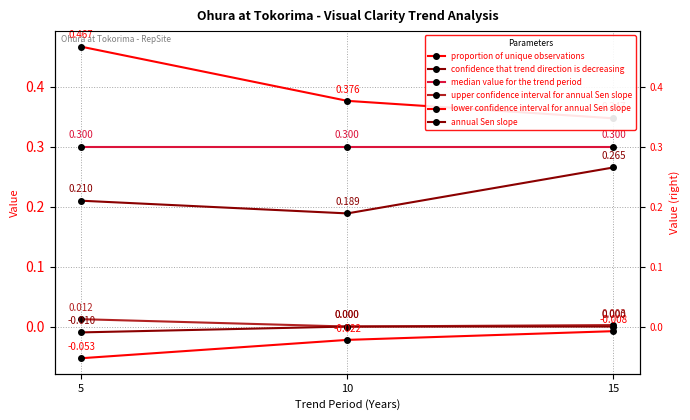

Which series has the largest total across all categories?

proportion of unique observations